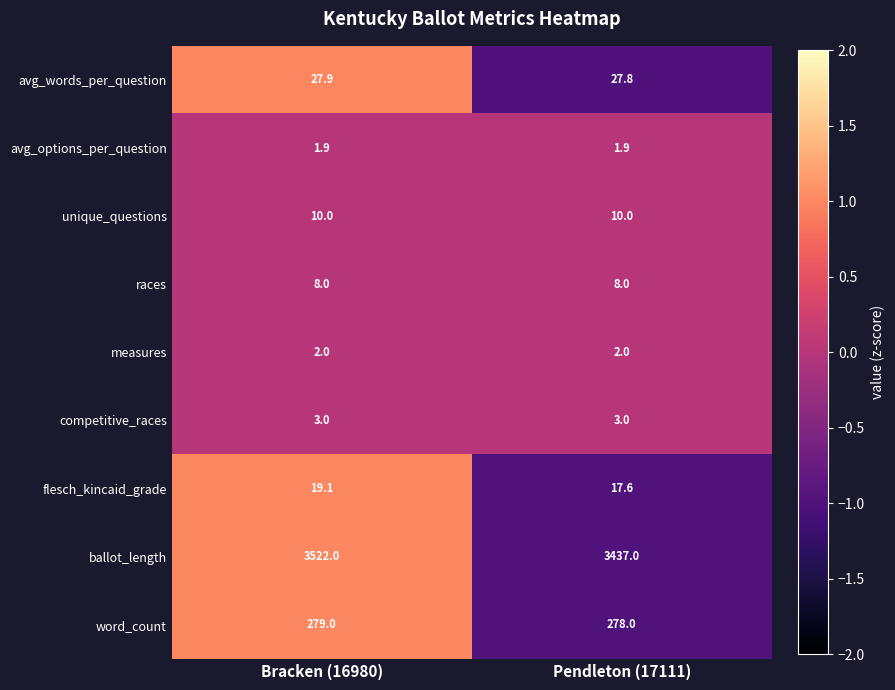

Rank the series by their maximum value, from lowest to highest.

avg_options_per_question, measures, competitive_races, races, unique_questions, flesch_kincaid_grade, avg_words_per_question, word_count, ballot_length